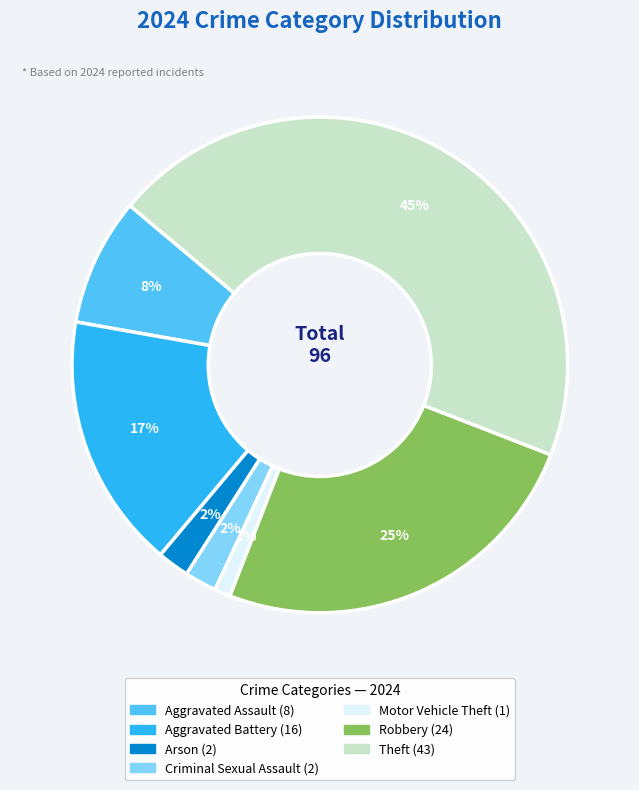

Is there any slice that represents more than half of the pie?

No